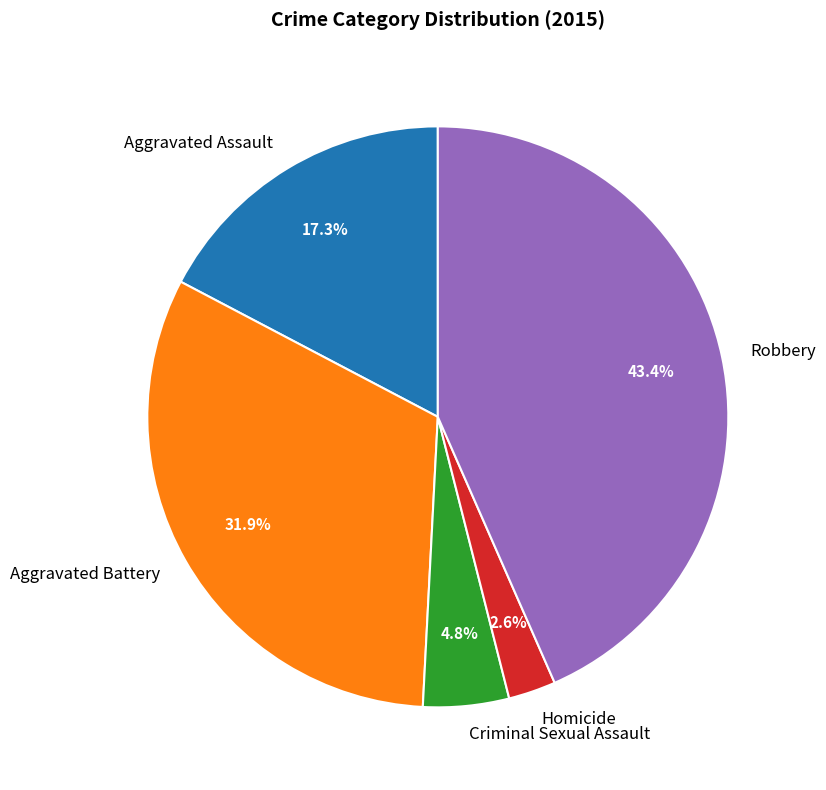

Is there a majority slice in this chart?

No